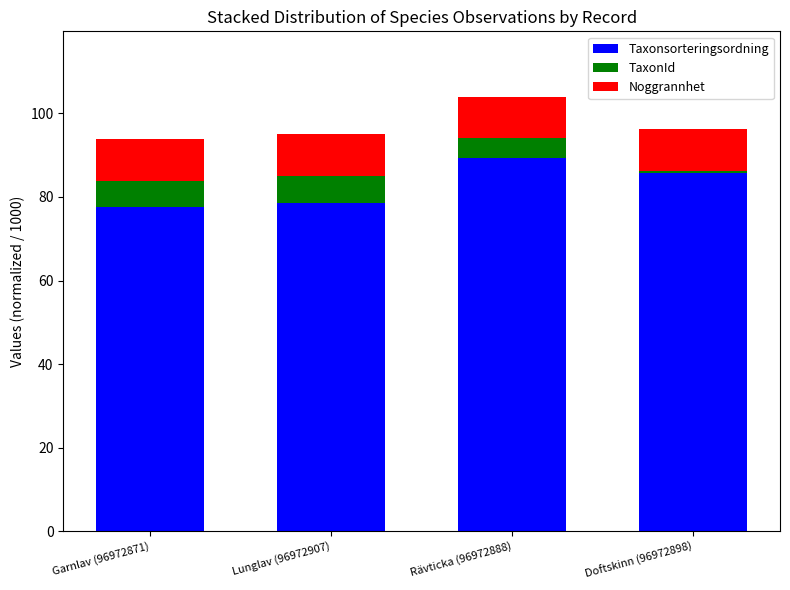

Which category has the highest value in the Taxonsorteringsordning series?

Rävticka (96972888)